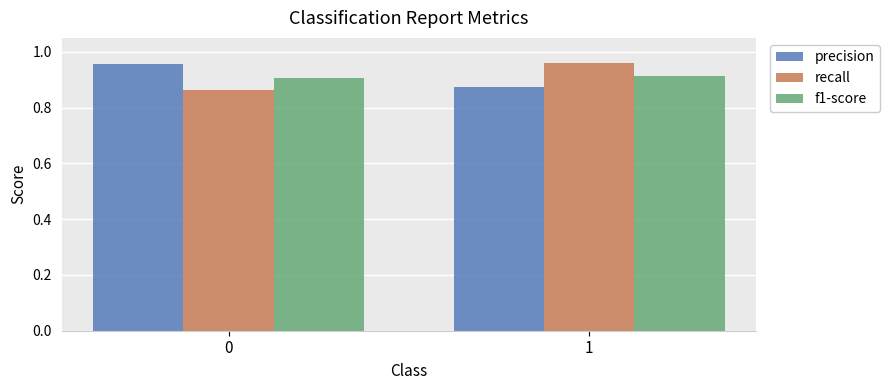

What is the total value across all series at 0?

2.7